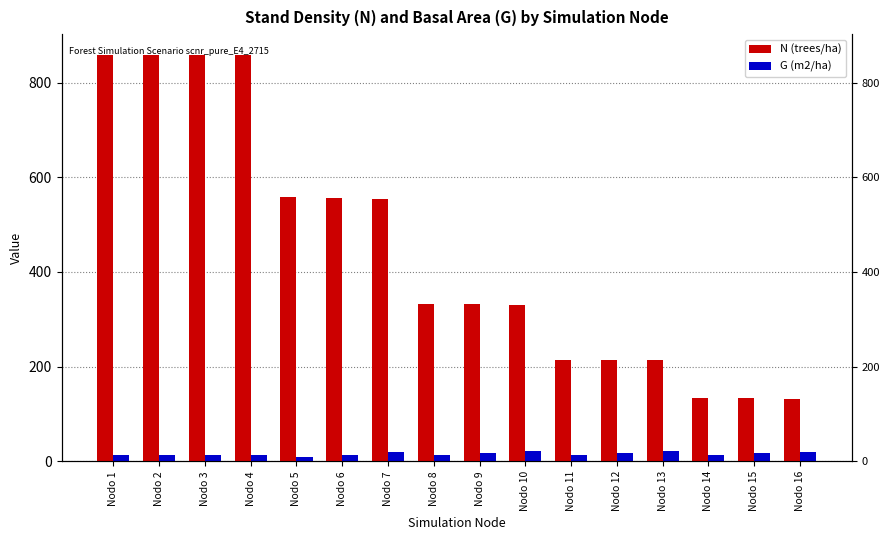

At which label does N (trees/ha) first exceed 332?

Nodo 1